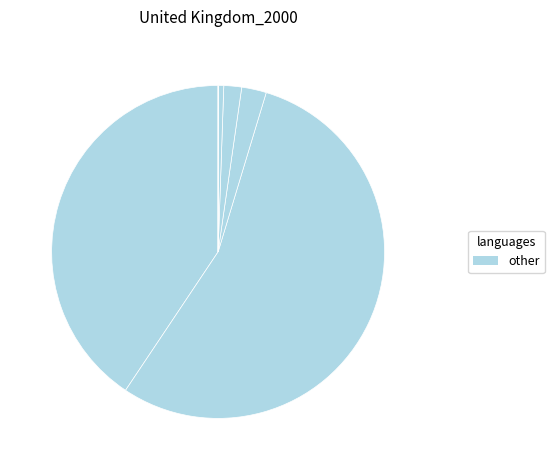

To the nearest percent, what is the average slice percentage?

7%